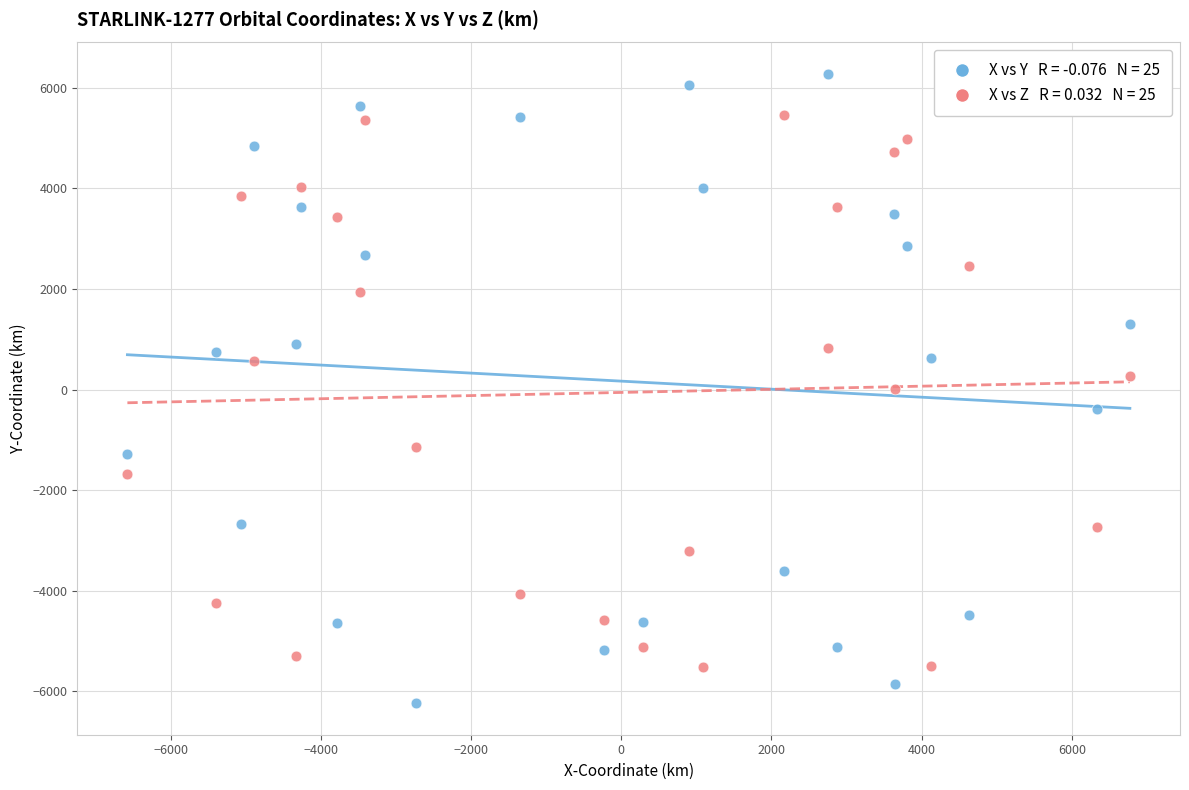

Across all data points, what is the range of Y values (max minus min)?

12509.4